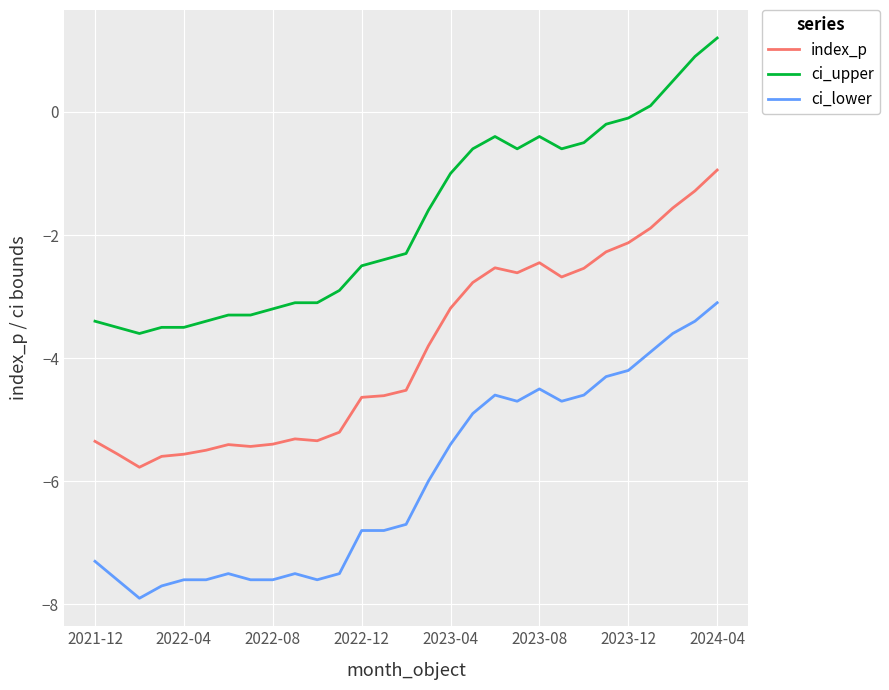

What is the difference between the maximum and minimum values in the ci_lower series?

4.8